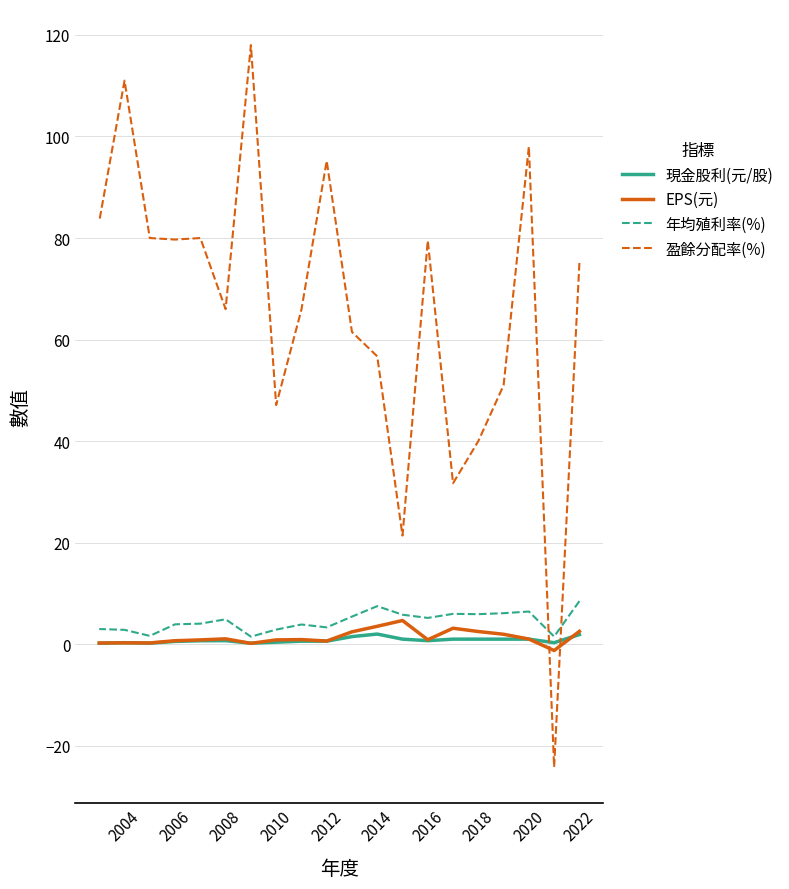

What are all the series names shown in the legend?

現金股利(元/股), EPS(元), 年均殖利率(%), 盈餘分配率(%)